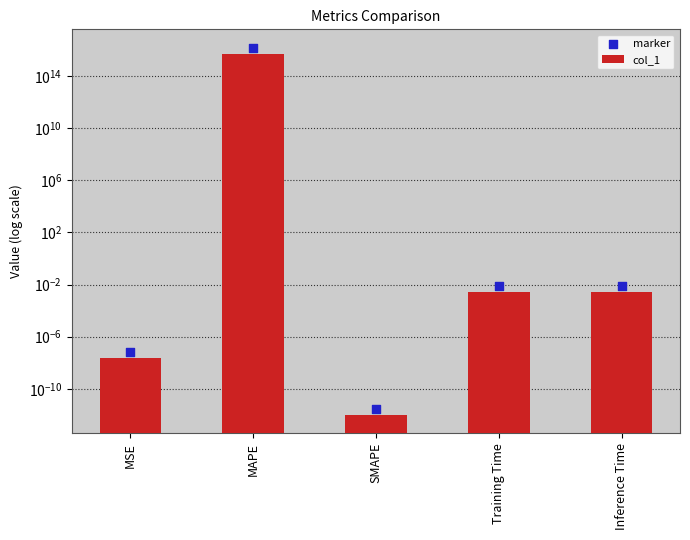

Is the value of marker at MAPE greater than the value of col_1 at MAPE?

Yes